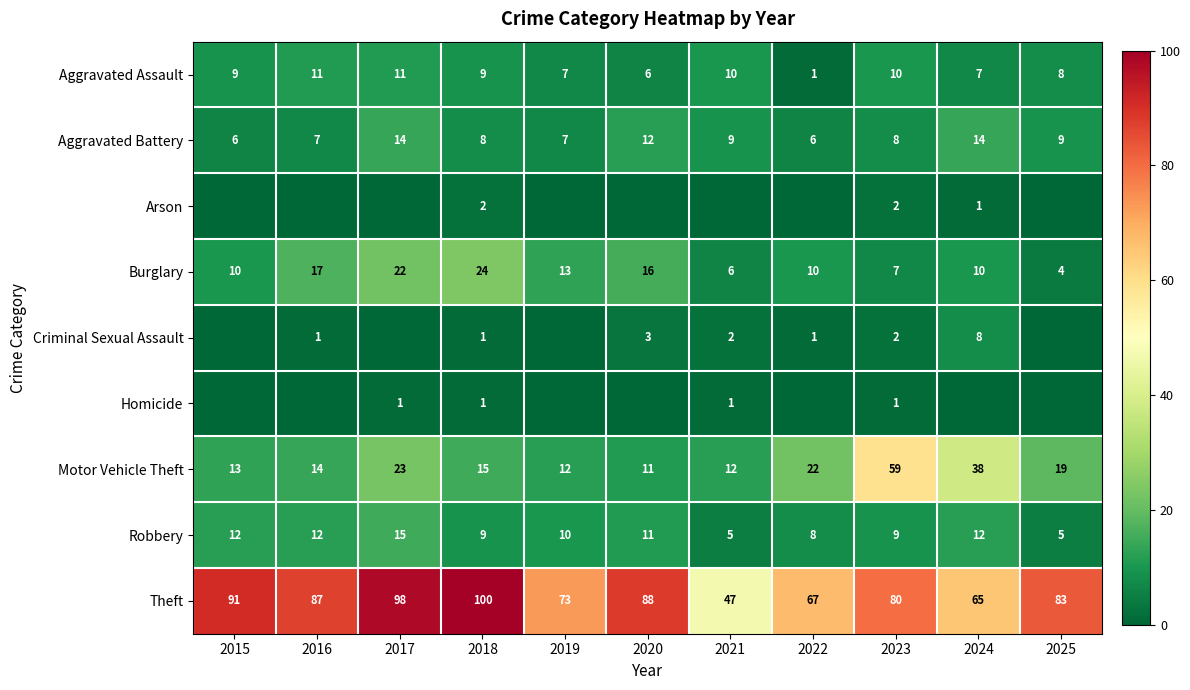

What is the spread (max minus min) of values at 2017?

98